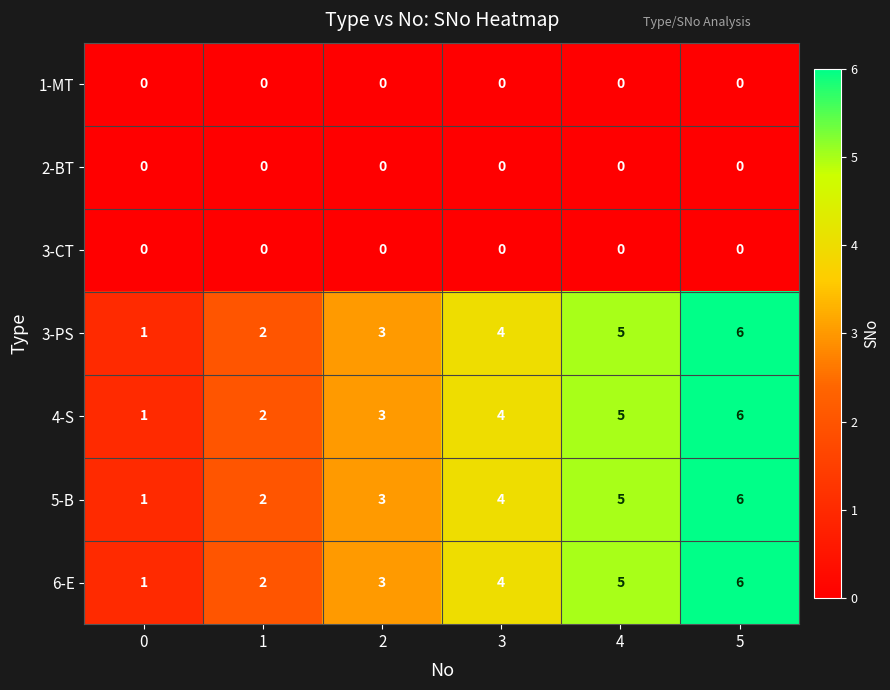

What is the approximate value of 4-S at 2?

3